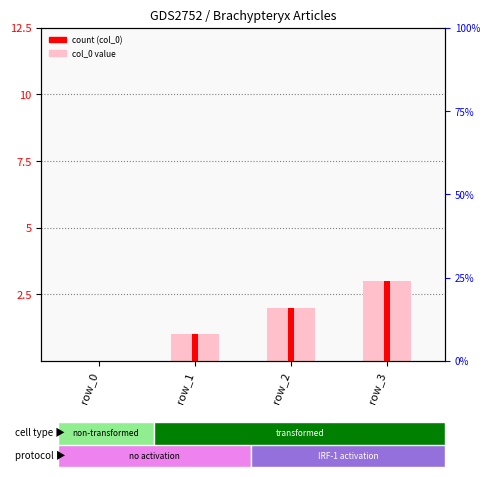

What is the average value?

2